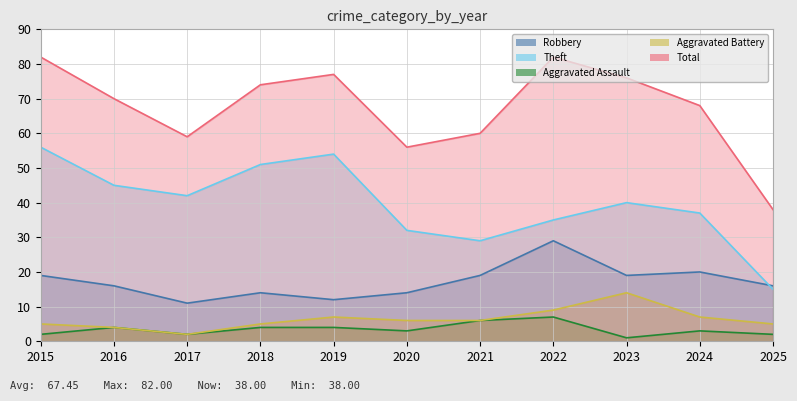

Read the Theft value at 2017, to the nearest 10.

40